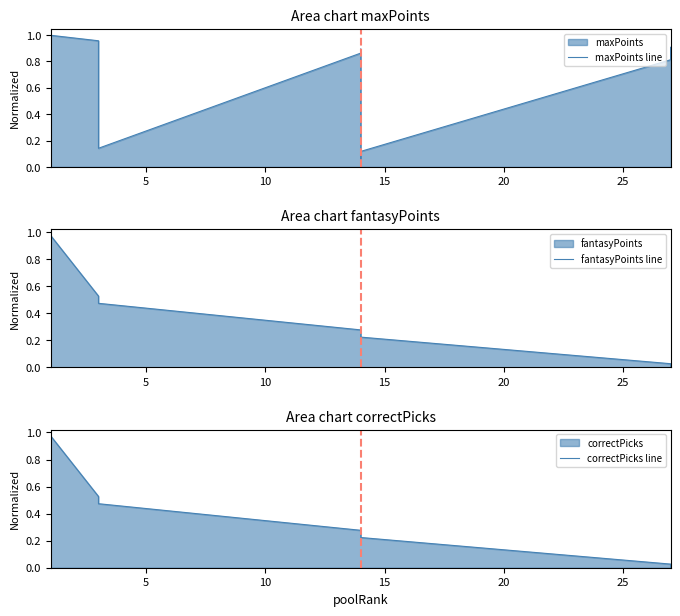

At how many categories does at least one series exceed 0?

40